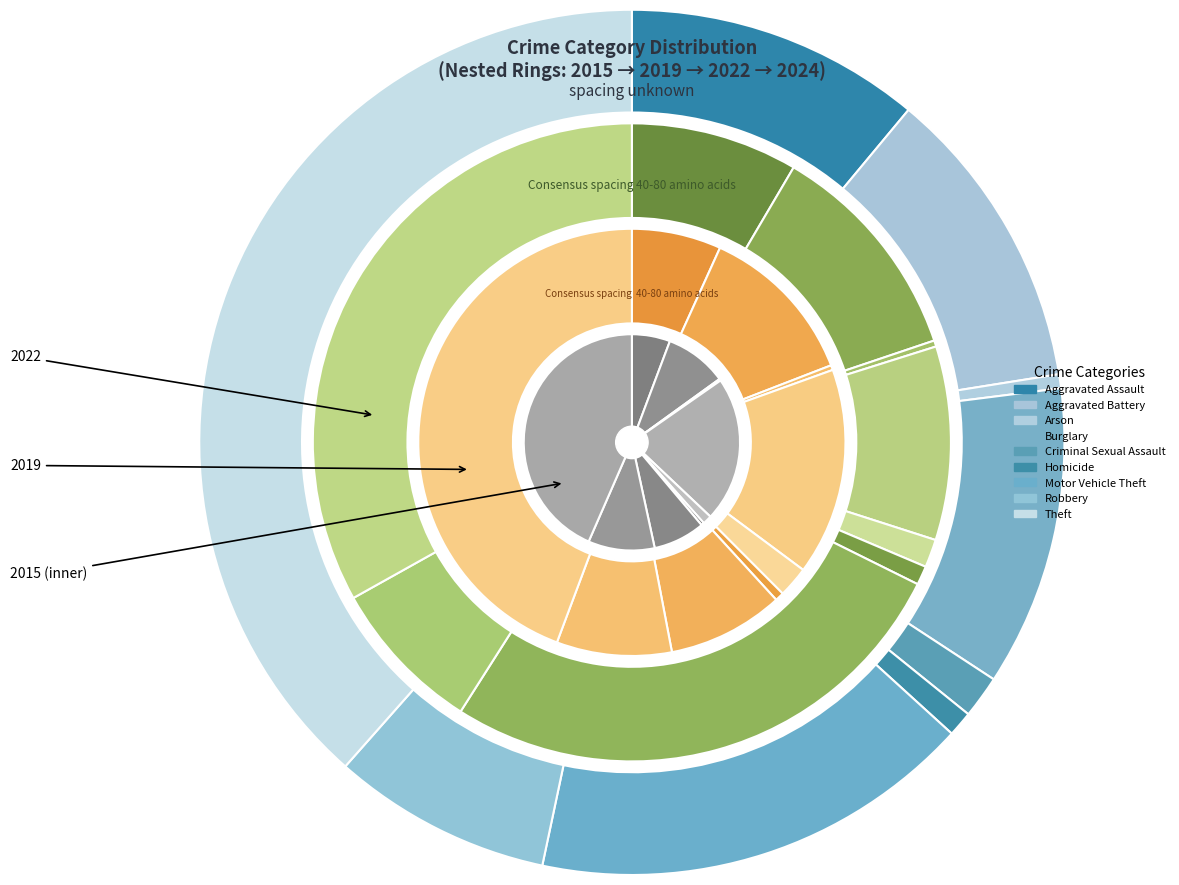

Do Aggravated Assault and Motor Vehicle Theft together represent more than half of the pie?

No